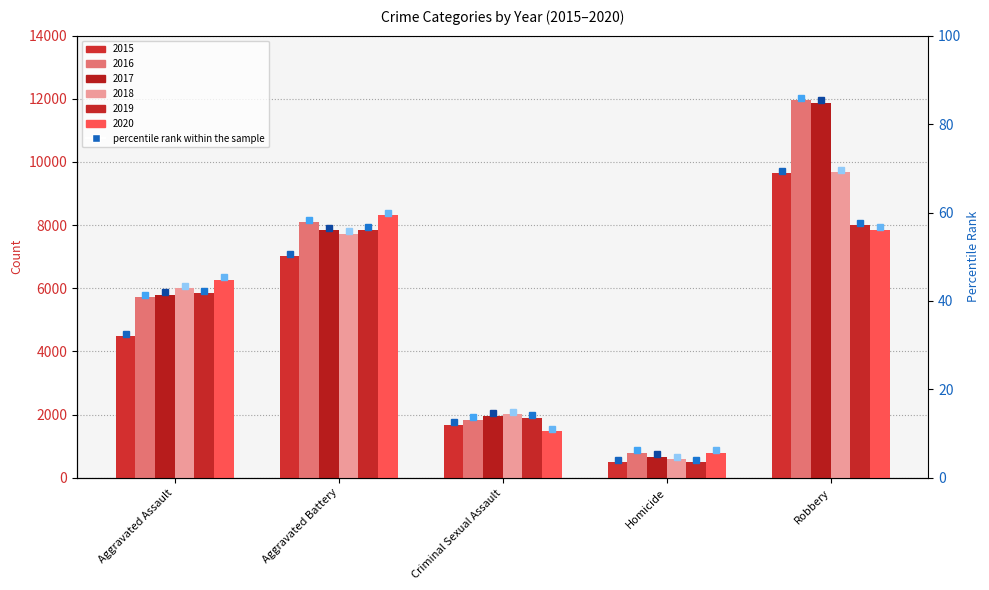

Is it true that 2018 equals 4313 at Aggravated Battery?

False